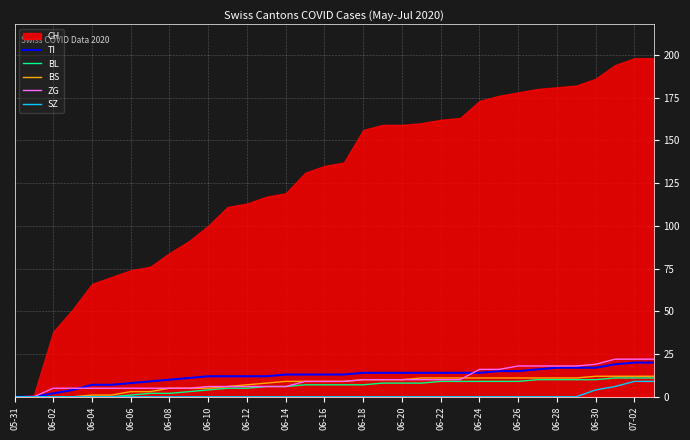

True or false: BS has a value of 3 at 06-20.

False